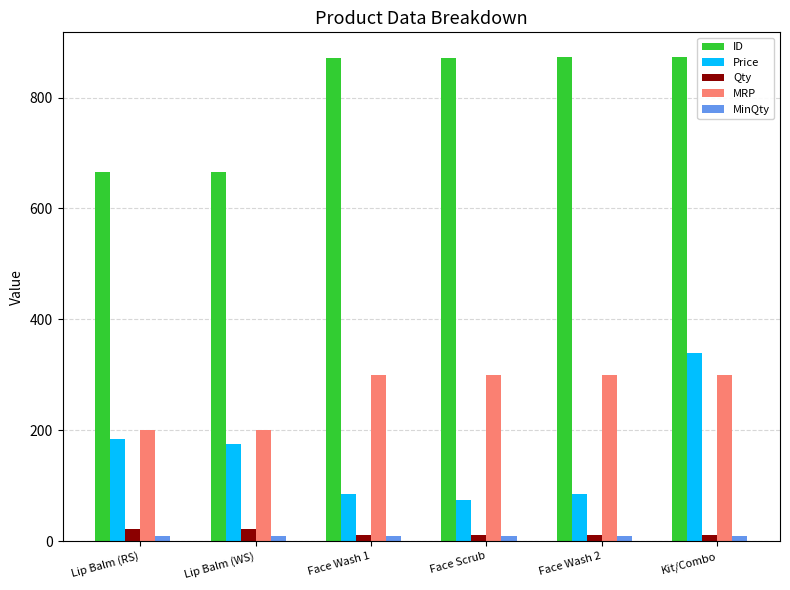

Is it true that ID equals 1245 at Face Wash 2?

False